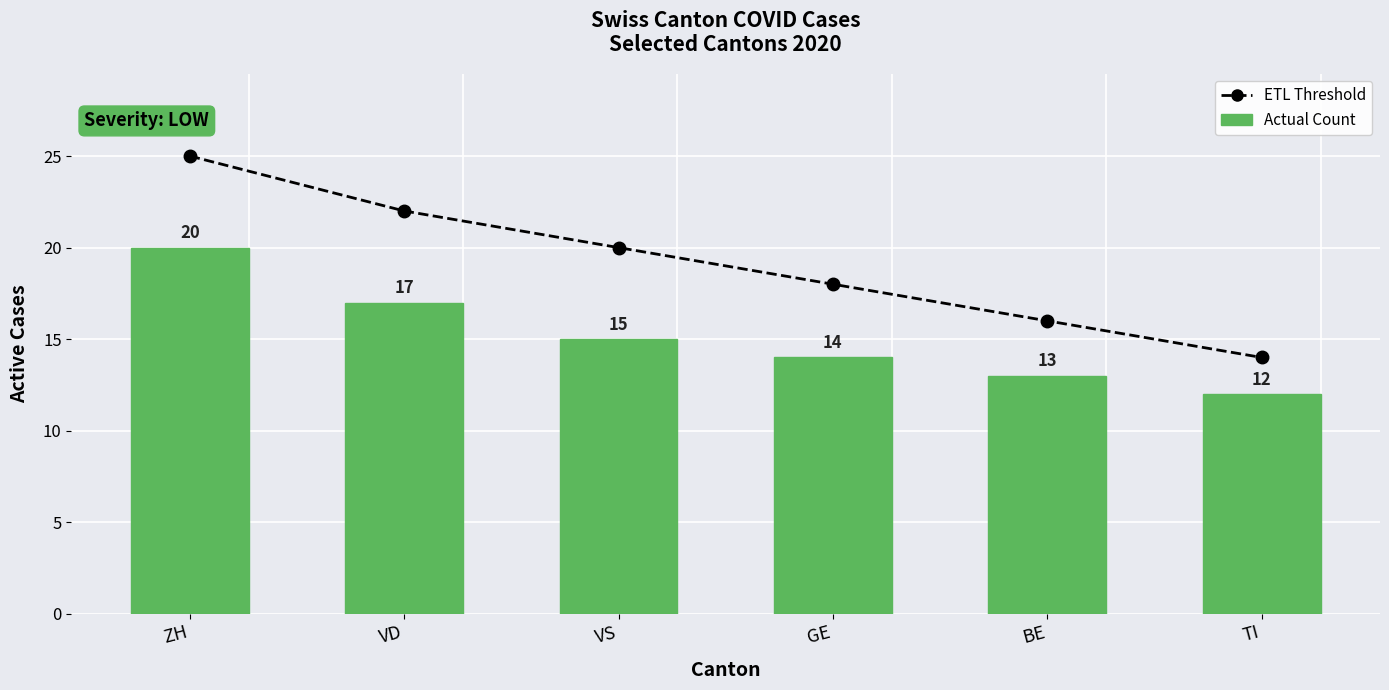

Where does the Actual Count series first go above 15?

ZH